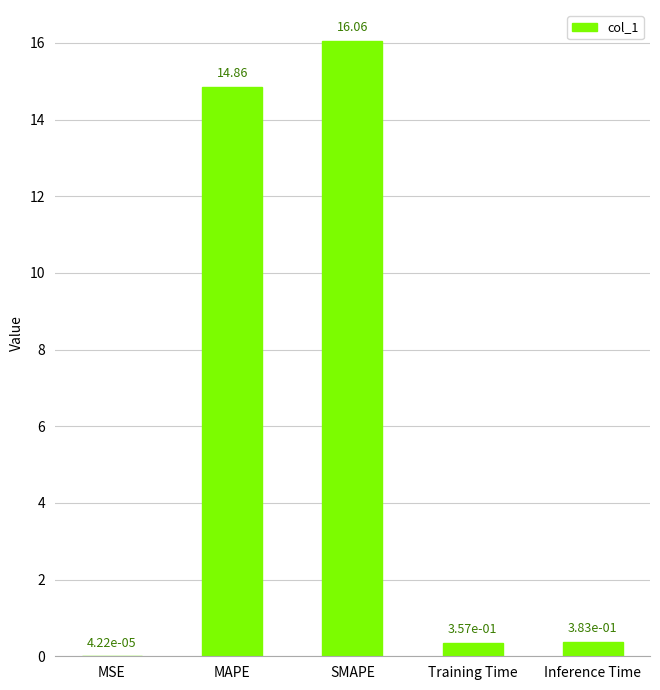

At which label is the value closest to 8?

MAPE